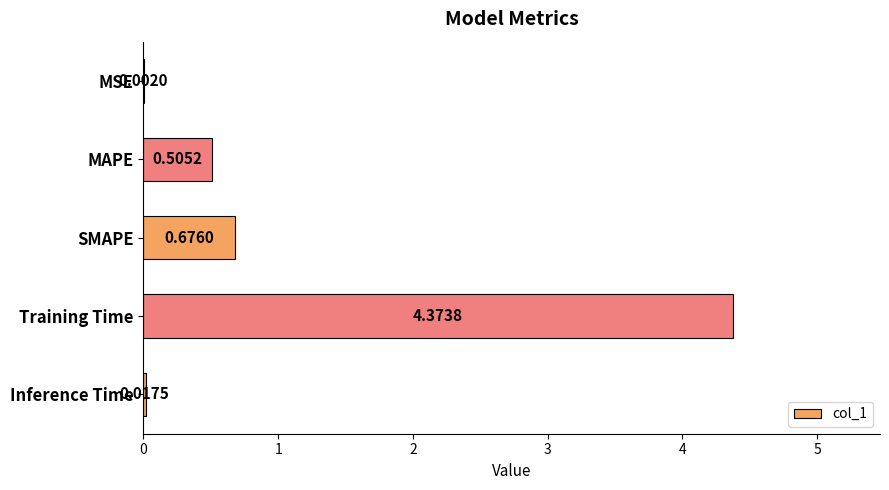

Between MAPE and SMAPE, which is larger?

SMAPE